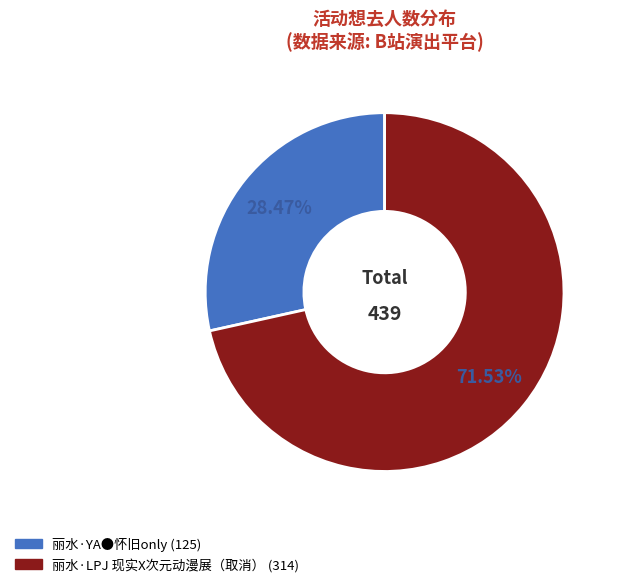

Do 丽水·YA●怀旧only and 丽水·LPJ 现实X次元动漫展（取消） together represent more than half of the pie?

Yes